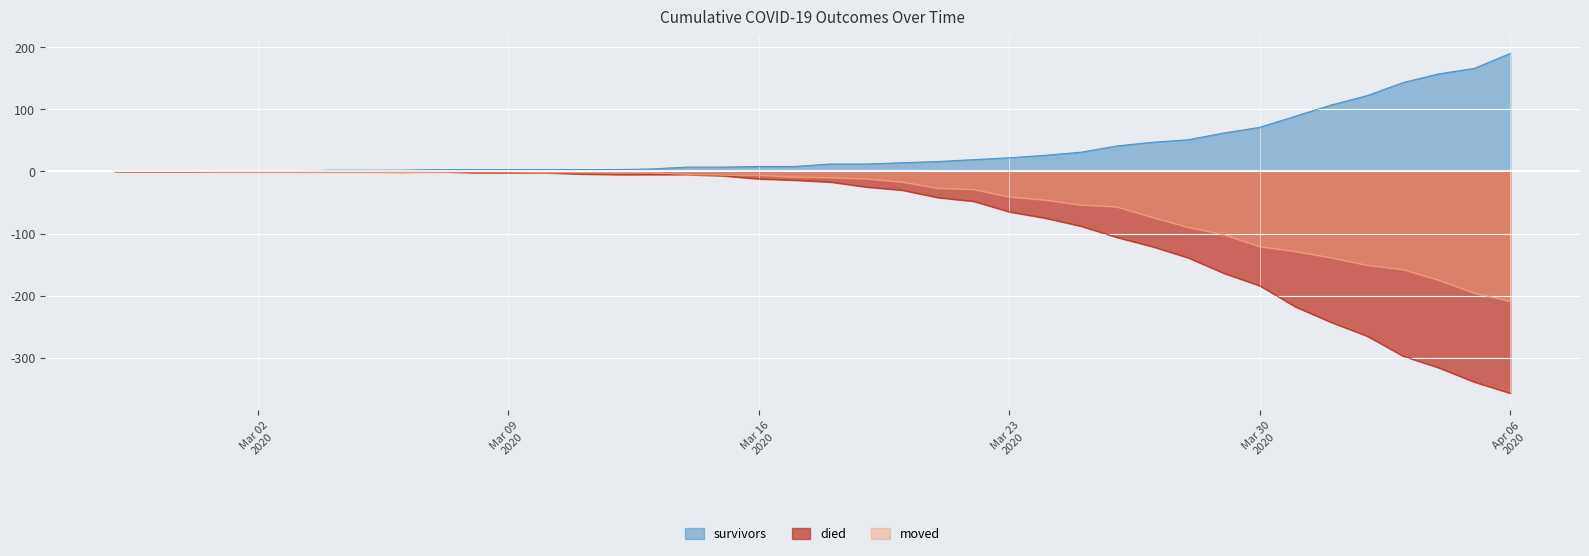

Which series has the widest spread of values?

died